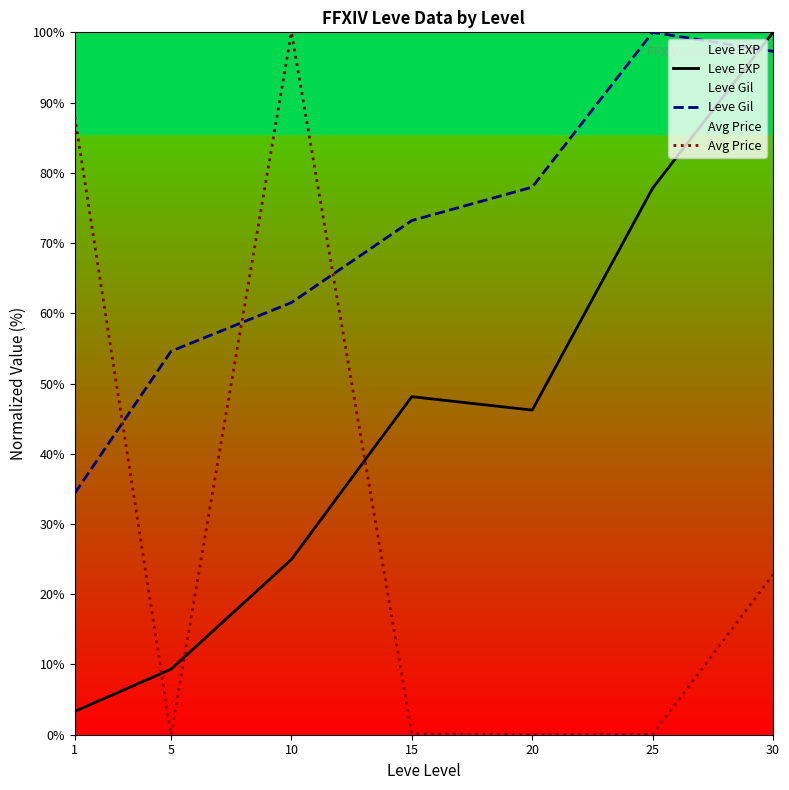

At 25, list the series in order from smallest to largest.

Avg Price, Leve EXP, Leve Gil